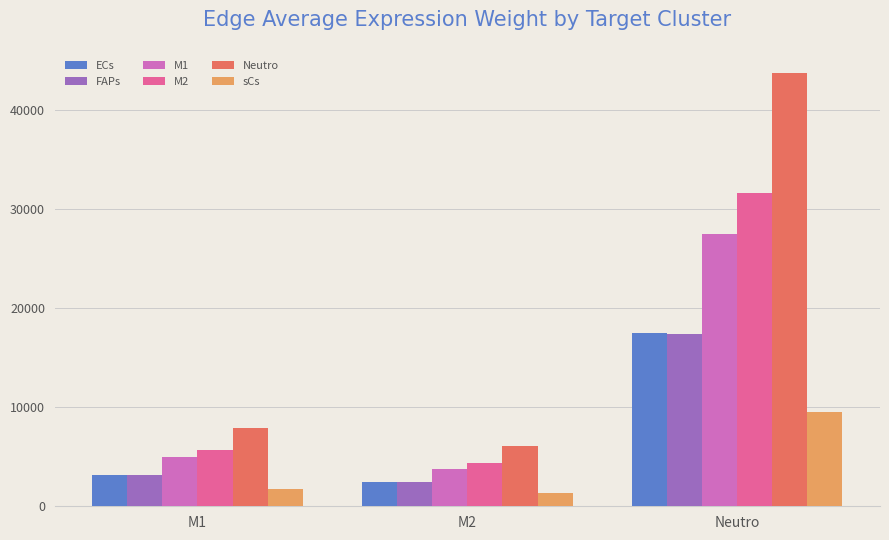

The Neutro series shows 18673.7 at Neutro. True or false?

False